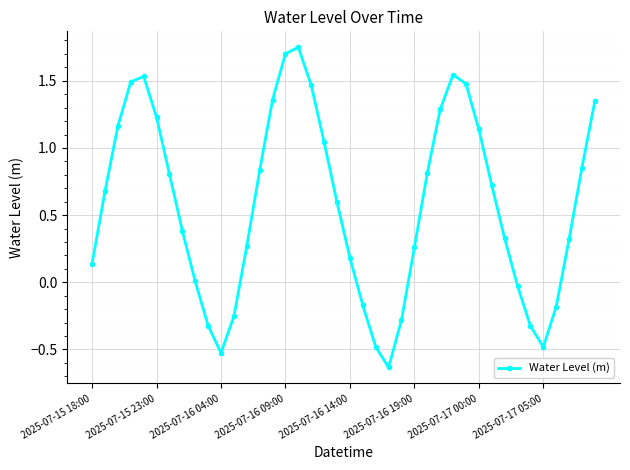

What is the difference between the maximum and minimum values?

2.4